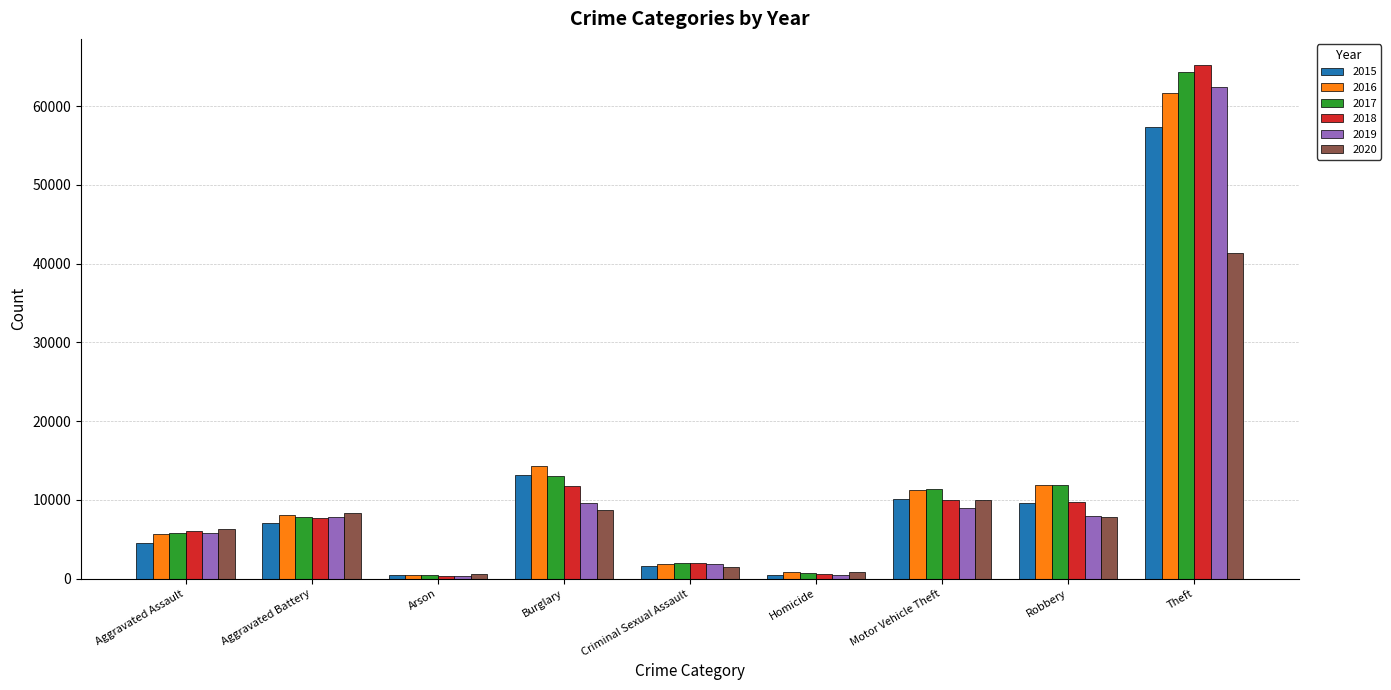

Where is 2018 nearest to the value 32829?

Burglary